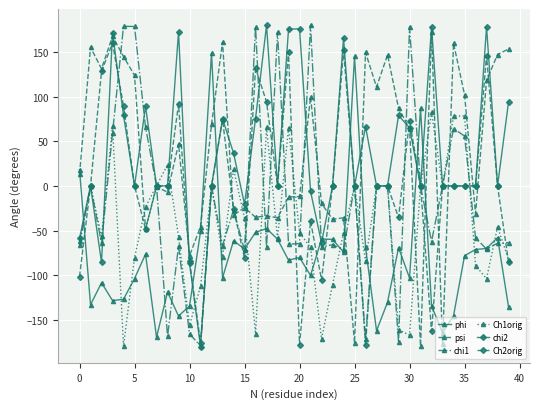

What is the lowest value of the Ch2orig series?

-177.6